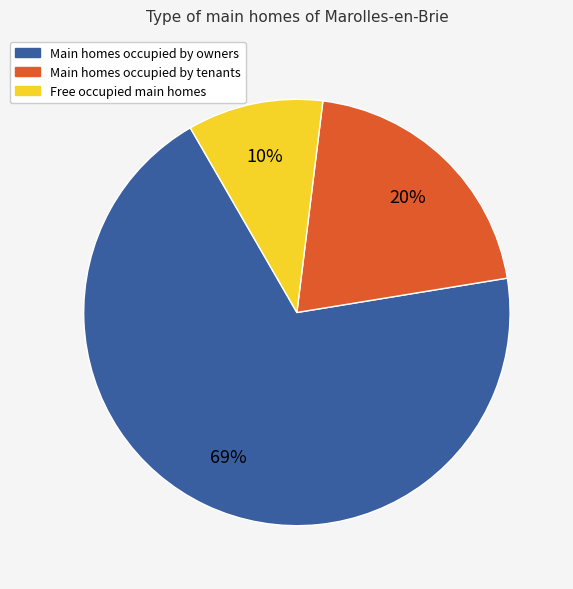

Is there any slice that represents more than half of the pie?

Yes